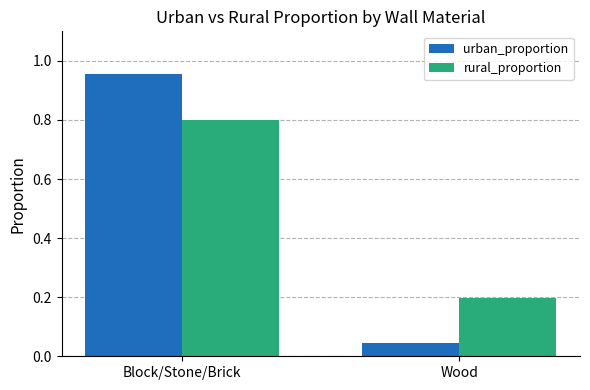

What is the difference between the highest and lowest values at Wood?

0.2